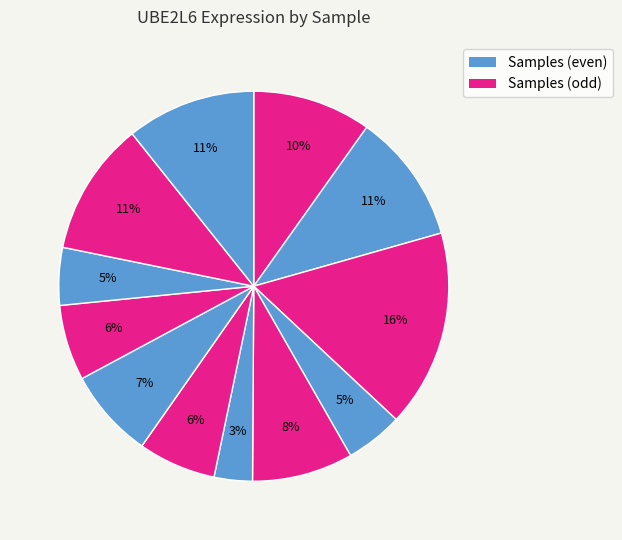

How many segments does this pie chart have?

12